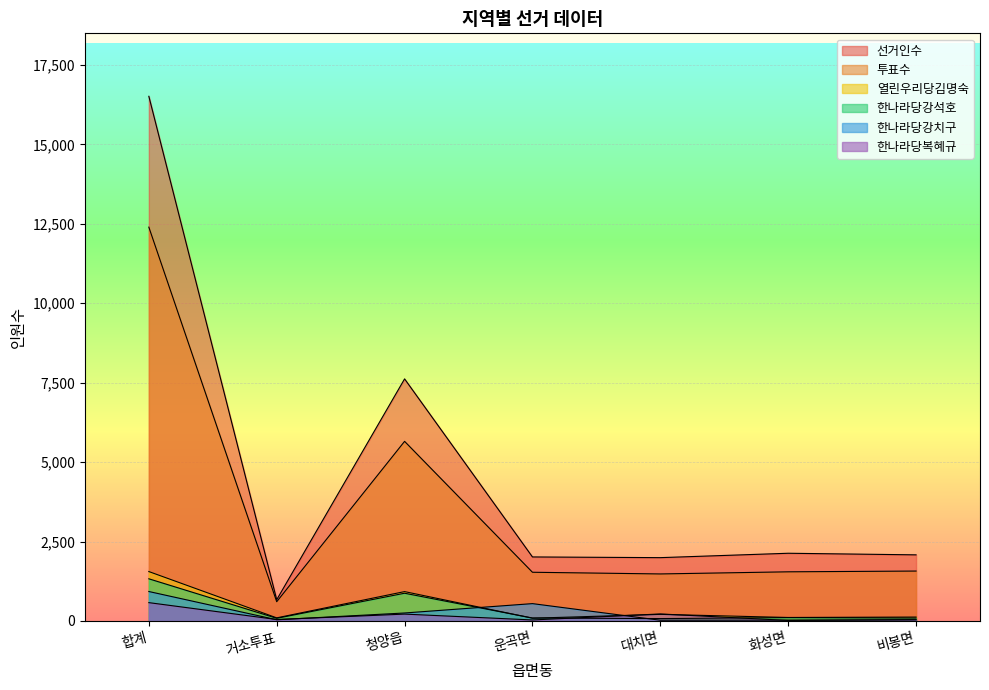

True or false: 투표수 and 선거인수 intersect in this chart.

False